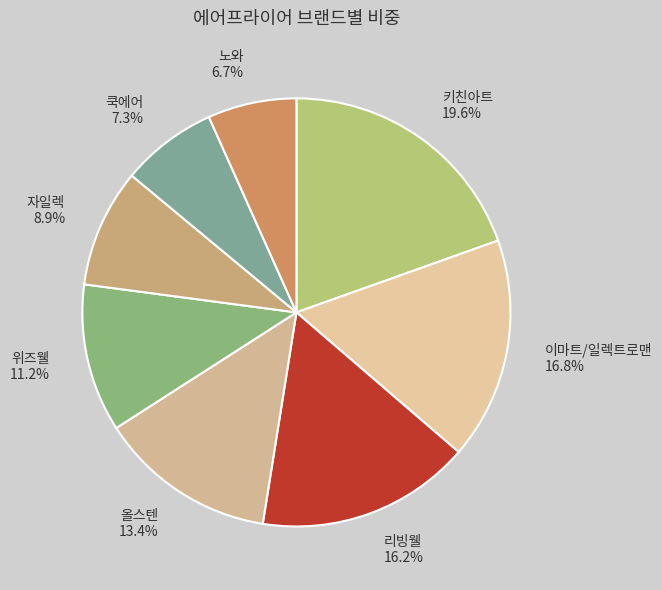

What portion of the pie excludes 올스텐?

86.6%